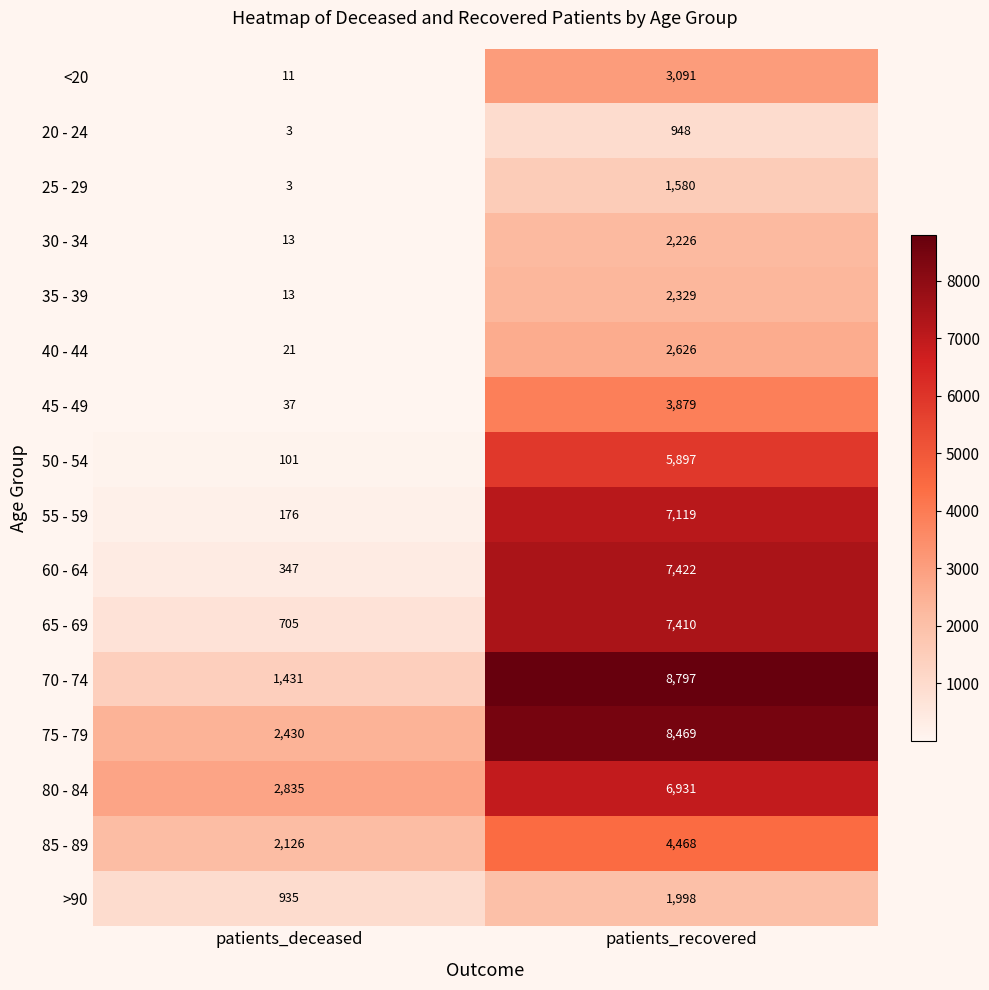

What is the sum of the 80 - 84 values at patients_deceased and patients_recovered?

9766